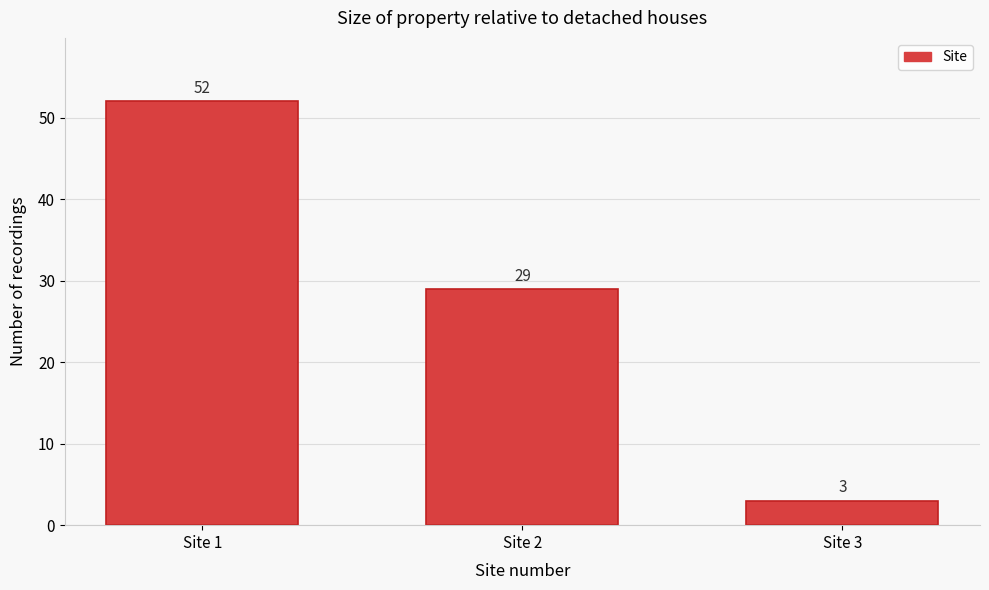

Reading left to right, transcribe all the data shown in this chart.

52	29	3